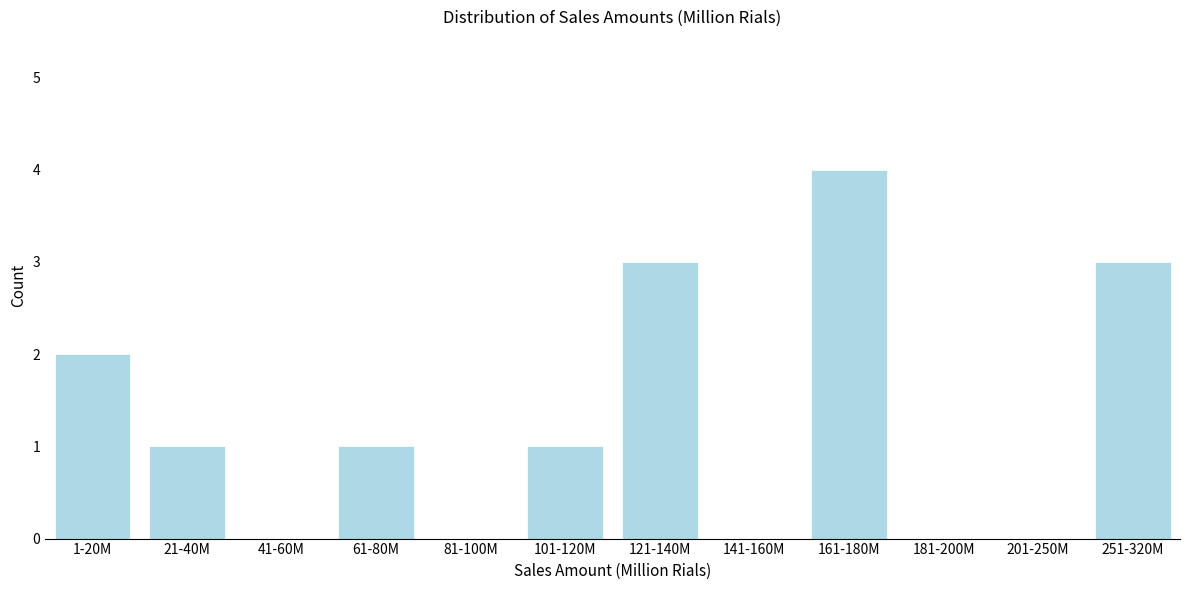

Reading right to left, list all the values displayed in this chart.

251-320M=3	201-250M=0	181-200M=0	161-180M=4	141-160M=0	121-140M=3	101-120M=1	81-100M=0	61-80M=1	41-60M=0	21-40M=1	1-20M=2